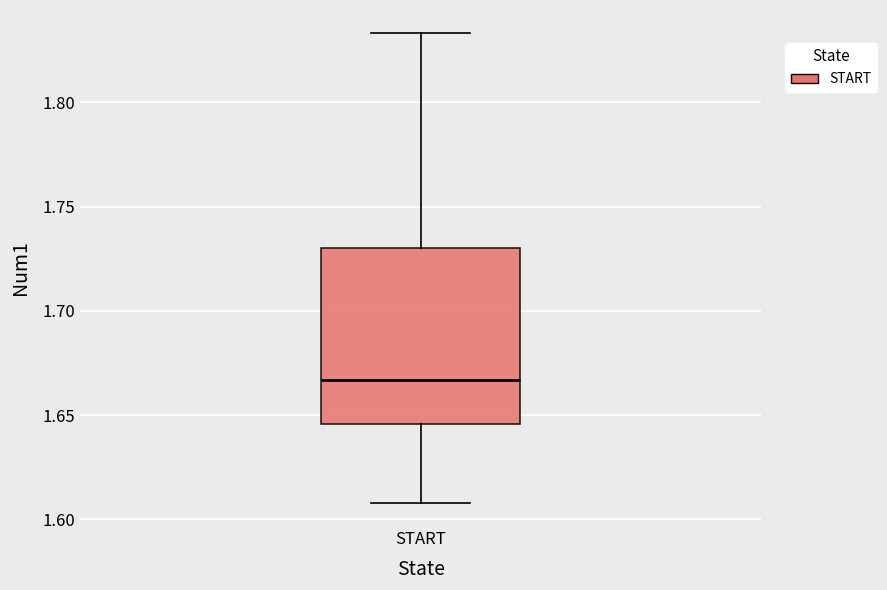

Transcribe this box plot: give where the median line is, the range the box spans, and where the two whiskers end, as read against the y-axis. The values are not printed on the chart, so give them approximately, as read against the axis.

median 1.665, box 1.645 to 1.730, whiskers 1.610 to 1.835